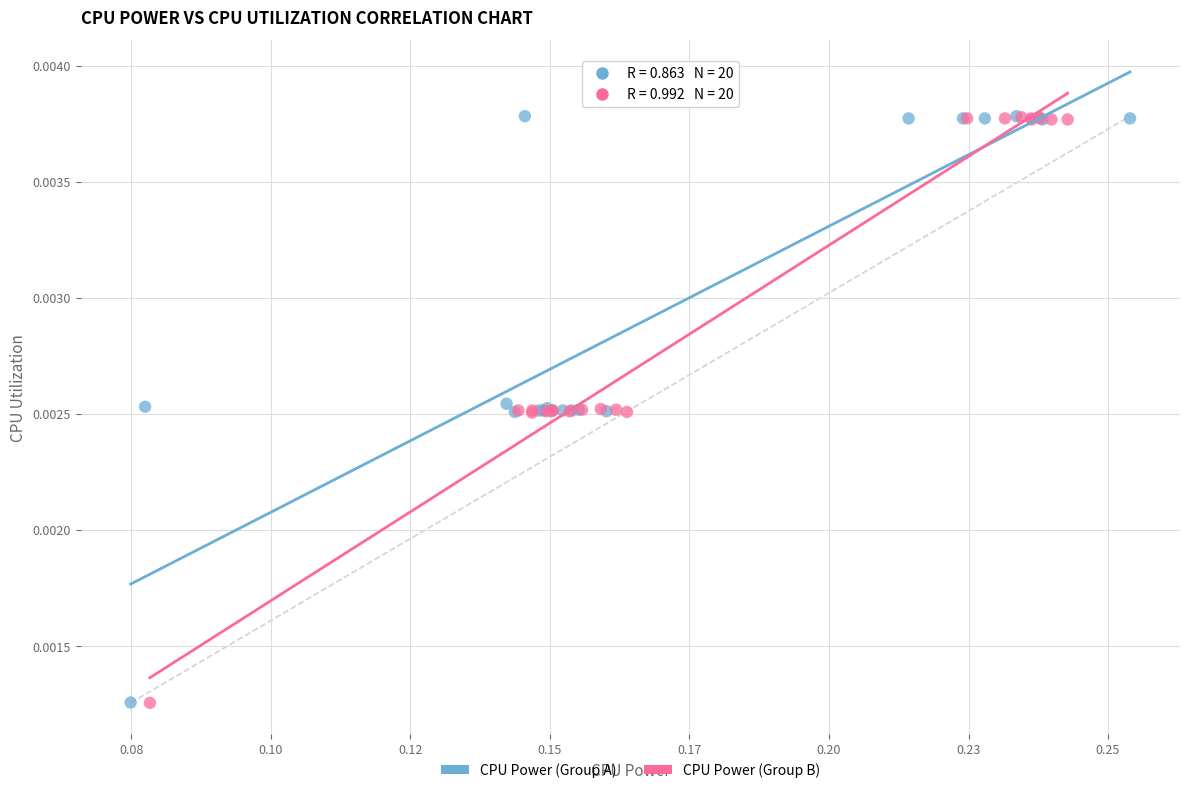

What are all the series names shown in the legend?

CPU Power (Group A), CPU Power (Group B)